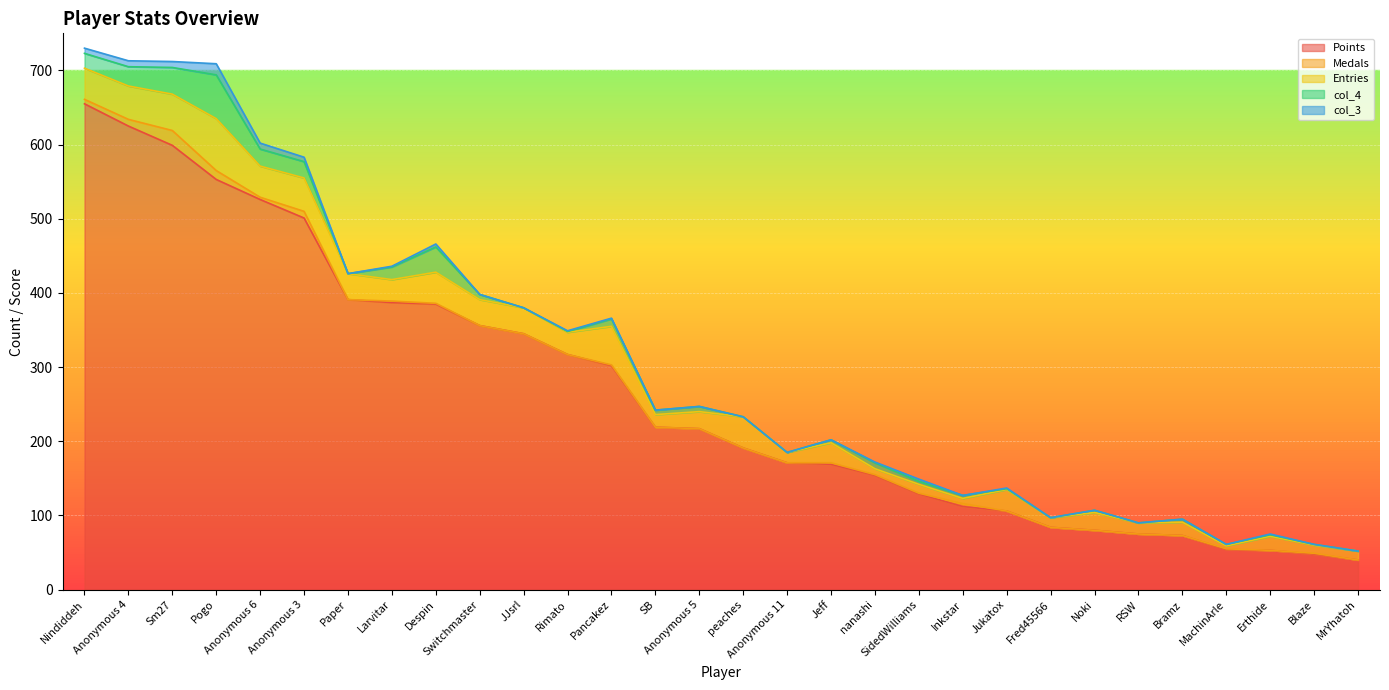

What is the sum of all Medals values?

73